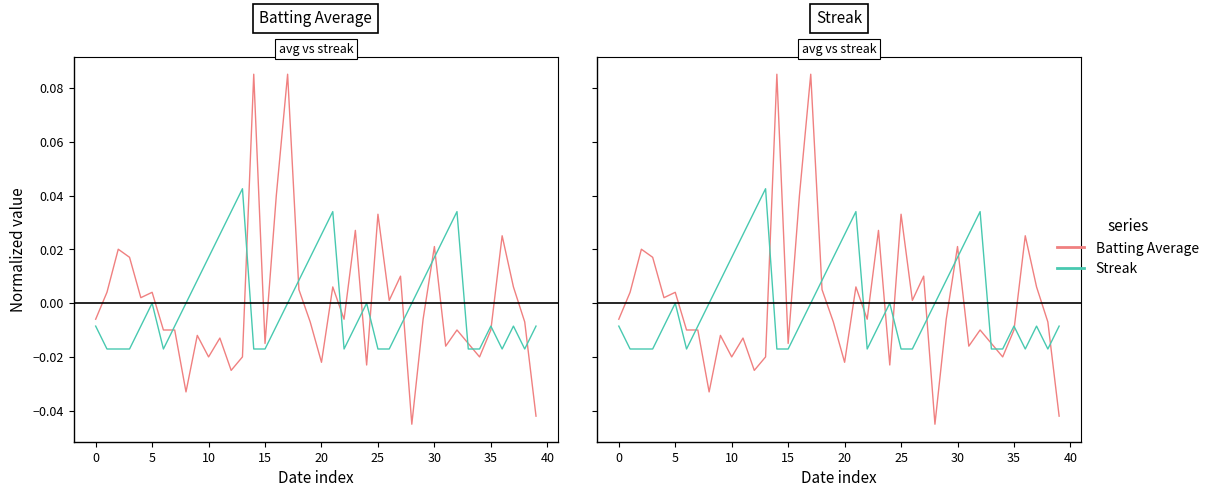

Rank the series by their maximum value, from lowest to highest.

Streak, Batting Average